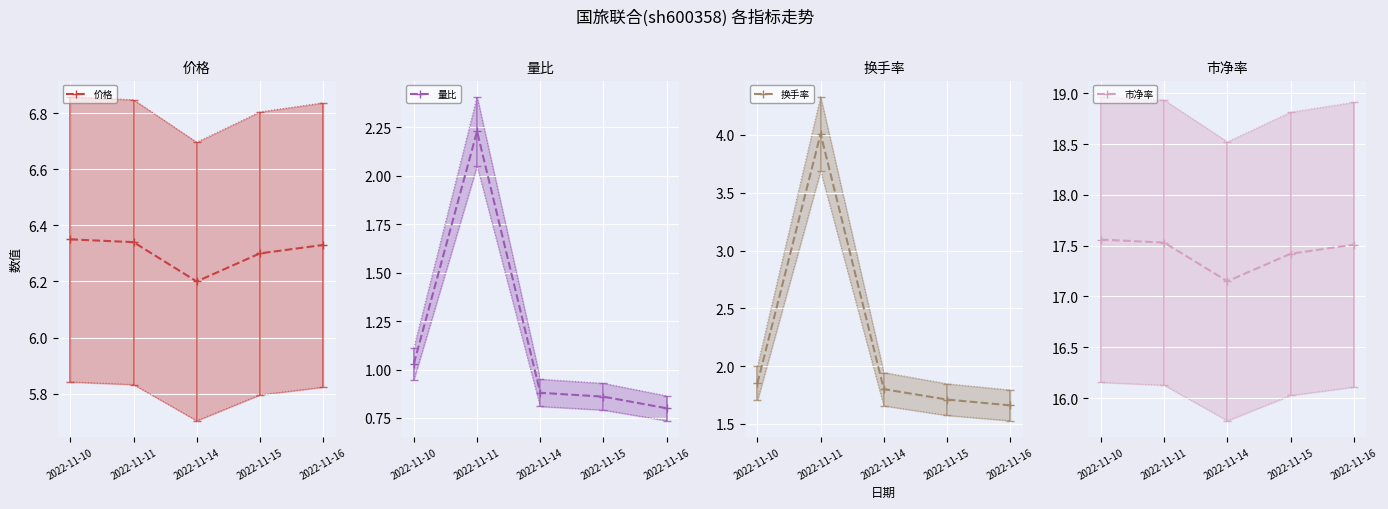

Is this an area chart (filled region under the line)?

No